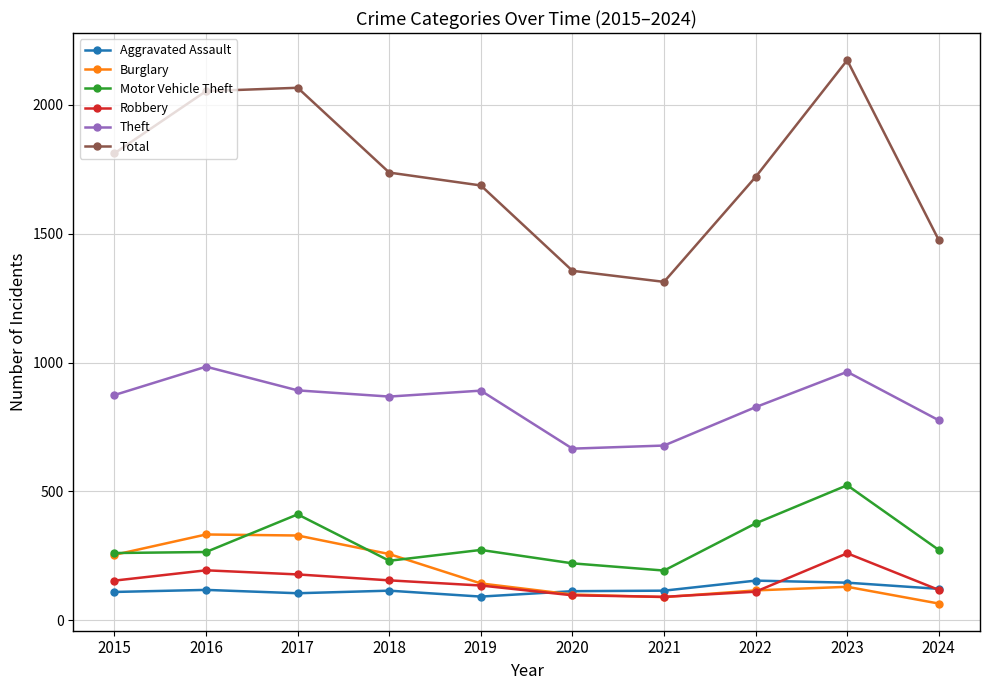

At how many categories does at least one series exceed 1592?

7